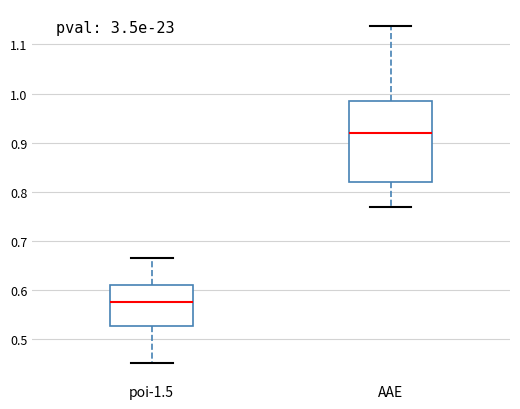

Reading left to right, transcribe this box plot: for each box, give where its median line is, the range the box spans, and where its two whiskers end, as read against the y-axis. The values are not printed on the chart, so give them approximately, as read against the axis.

poi-1.5: median 0.58, box 0.53 to 0.61, whiskers 0.45 to 0.67
AAE: median 0.92, box 0.82 to 0.98, whiskers 0.77 to 1.14